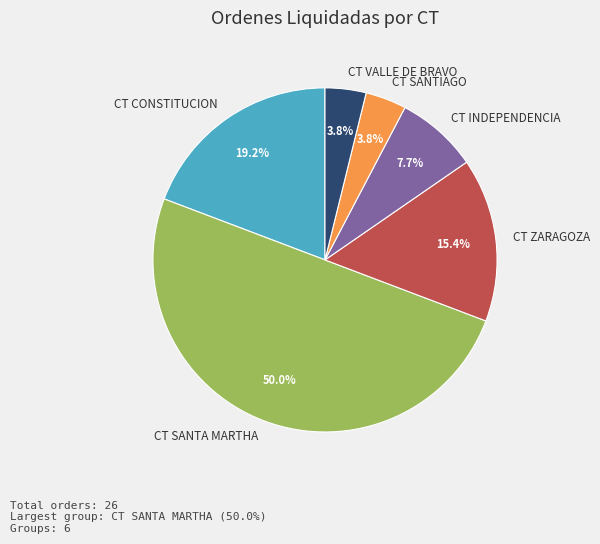

How many segments does this pie chart have?

6